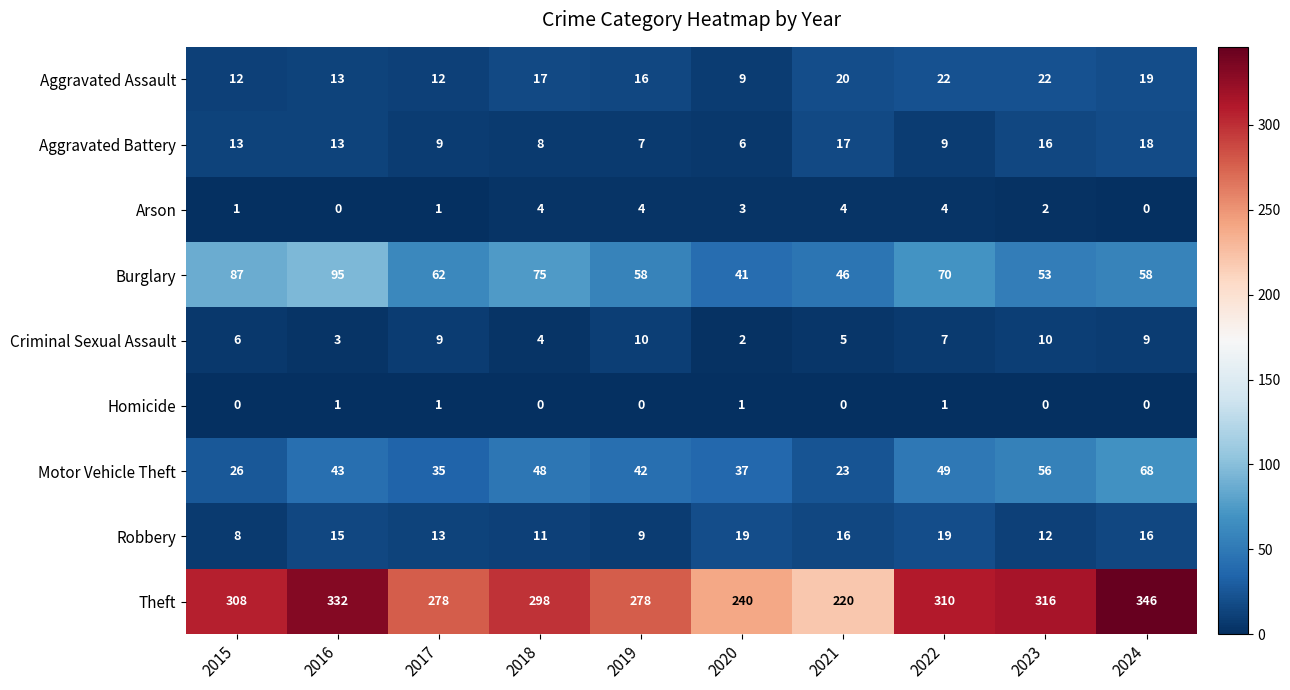

What is the difference between the Motor Vehicle Theft values at 2024 and 2022?

19